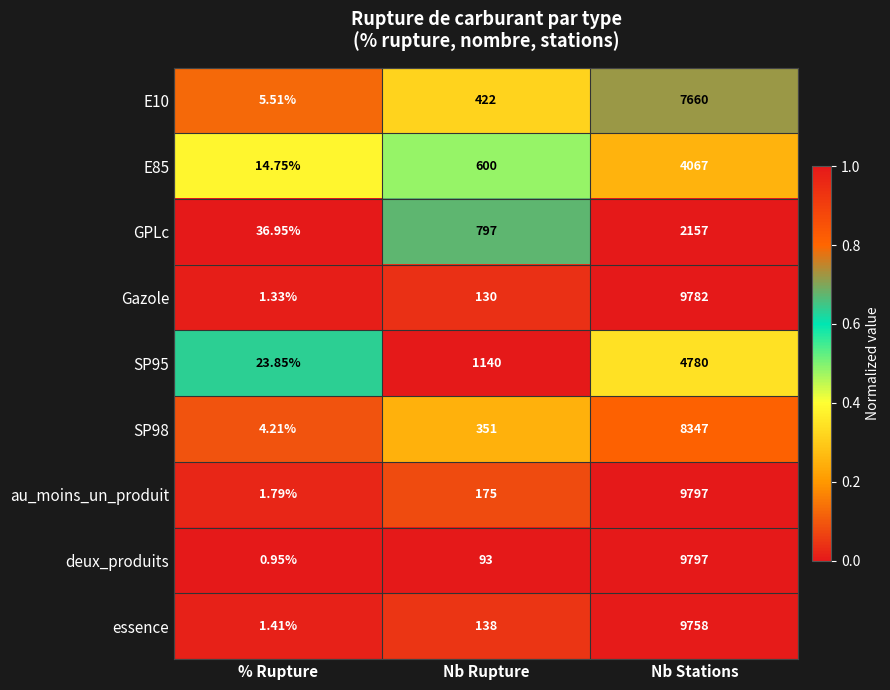

Which series has the largest total across all categories?

au_moins_un_produit